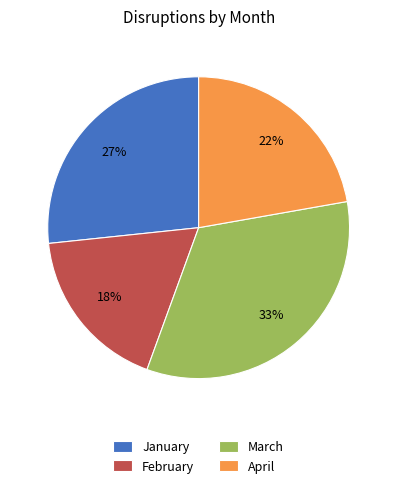

Is it true that February is 18% of the pie?

True